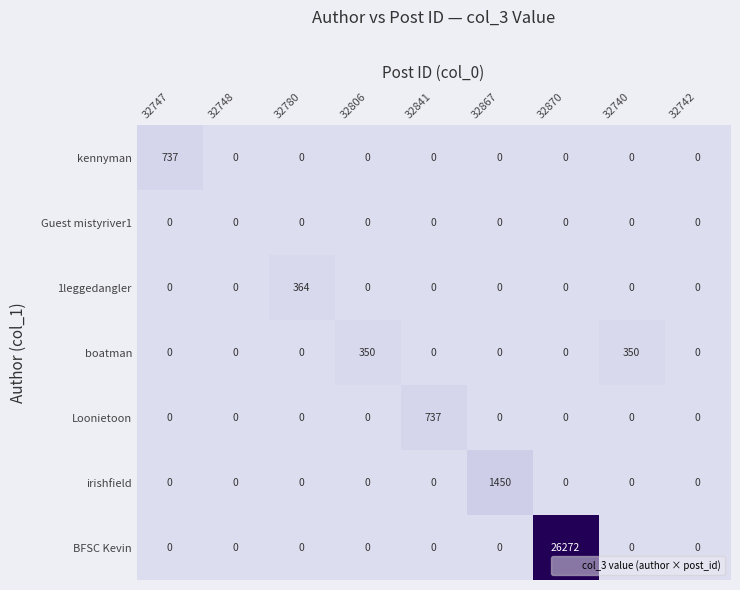

True or false: Loonietoon has a value of 440 at 32780.

False